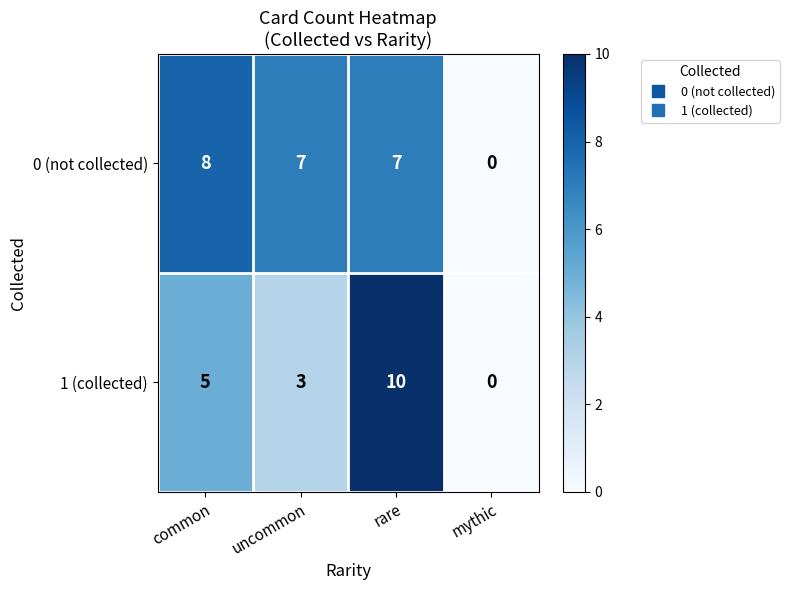

Reading right to left, what are all the values shown in this chart?

0 (not collected): 0	7	7	8
1 (collected): 0	10	3	5